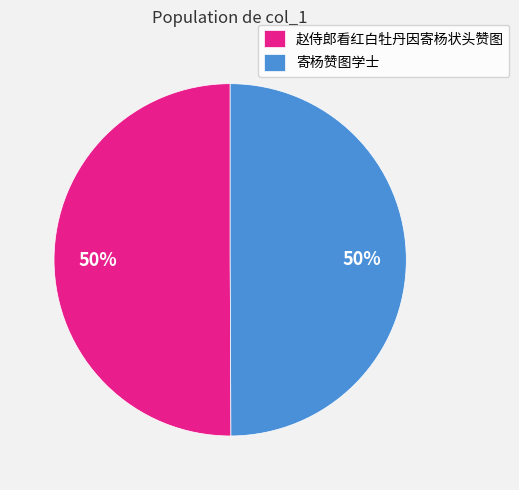

Approximately how many times larger is the value at 寄杨赞图学士 compared to 赵侍郎看红白牡丹因寄杨状头赞图?

1.0